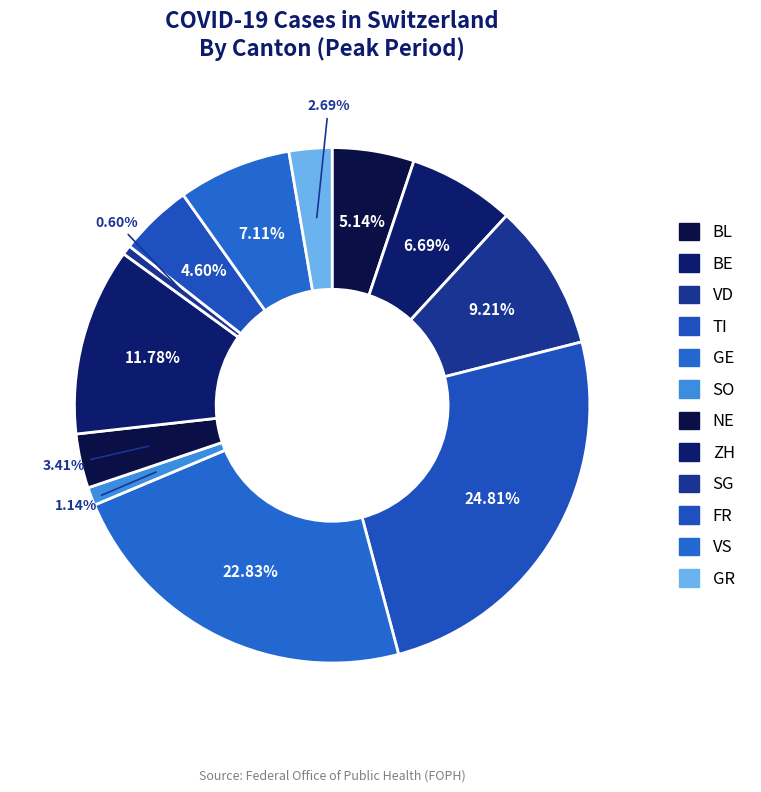

Count the number of slices in the pie.

12